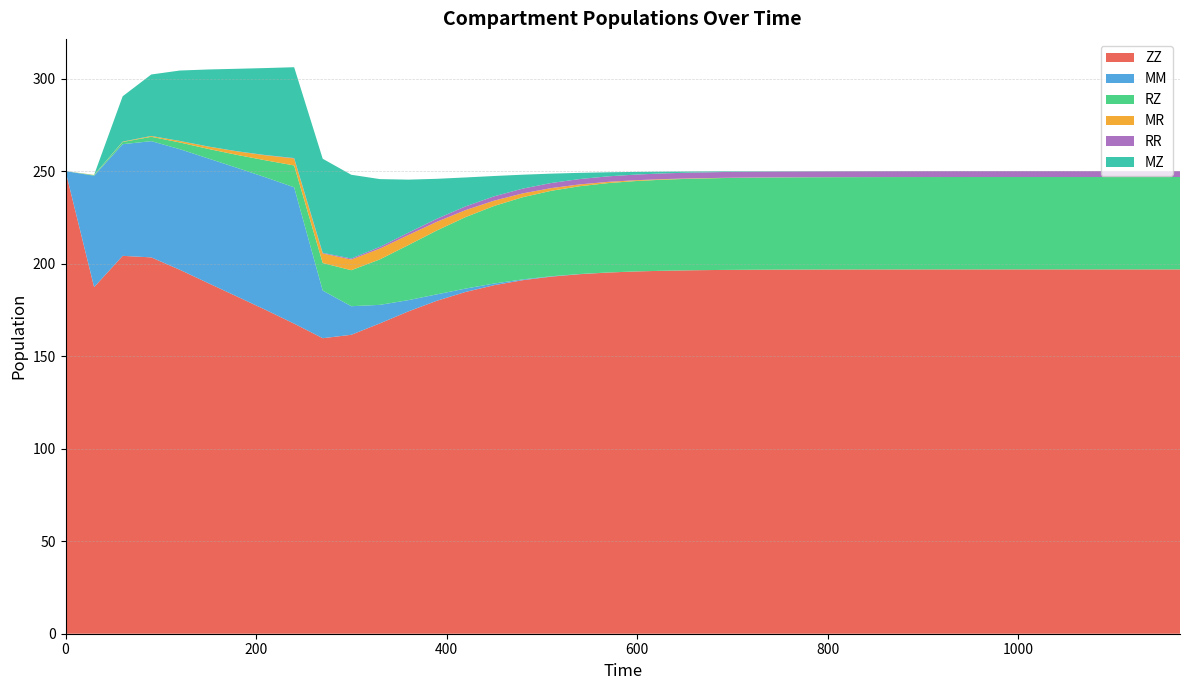

Reading left to right, transcribe all the data shown in this chart.

ZZ: 250.0	187.3	204.2	203.4	196.7	189.4	182.2	175.0	167.6	159.7	161.6	167.7	174.2	180.0	184.7	188.4	191.1	193.0	194.3	195.2	195.8	196.2	196.4	196.6	196.7	196.8	196.8	196.8	196.9	196.9	196.9	196.9	196.9	196.9	196.9	196.9	196.9	196.9	196.9	196.9
MM: 0.0	60.2	60.3	62.8	65.2	67.4	69.5	71.6	73.7	25.7	15.4	10.0	6.1	3.4	1.8	0.9	0.4	0.2	0.1	0.0	0.0	0.0	0.0	0.0	0.0	0.0	0.0	0.0	0.0	0.0	0.0	0.0	0.0	0.0	0.0	0.0	0.0	0.0	0.0	0.0
RZ: 0.0	0.3	1.2	2.3	3.6	5.2	7.0	9.2	11.8	14.9	19.5	24.6	29.8	34.6	38.6	41.9	44.4	46.2	47.5	48.3	48.9	49.3	49.5	49.7	49.8	49.8	49.9	49.9	49.9	49.9	49.9	49.9	49.9	49.9	49.9	49.9	49.9	49.9	49.9	49.9
MR: 0.0	0.1	0.2	0.4	0.8	1.3	1.9	2.7	3.8	5.2	5.7	5.8	5.4	4.7	3.8	2.9	2.1	1.4	1.0	0.7	0.4	0.3	0.2	0.1	0.1	0.0	0.0	0.0	0.0	0.0	0.0	0.0	0.0	0.0	0.0	0.0	0.0	0.0	0.0	0.0
RR: 0.0	0.0	0.0	0.0	0.0	0.0	0.1	0.1	0.2	0.3	0.6	0.9	1.3	1.7	2.0	2.3	2.6	2.8	2.9	3.0	3.1	3.1	3.1	3.1	3.1	3.2	3.2	3.2	3.2	3.2	3.2	3.2	3.2	3.2	3.2	3.2	3.2	3.2	3.2	3.2
MZ: 0.0	0.0	24.5	33.2	38.1	41.6	44.6	47.0	49.1	50.8	45.3	36.7	28.6	21.5	15.6	11.0	7.5	5.0	3.3	2.2	1.4	0.9	0.6	0.4	0.2	0.2	0.1	0.1	0.0	0.0	0.0	0.0	0.0	0.0	0.0	0.0	0.0	0.0	0.0	0.0